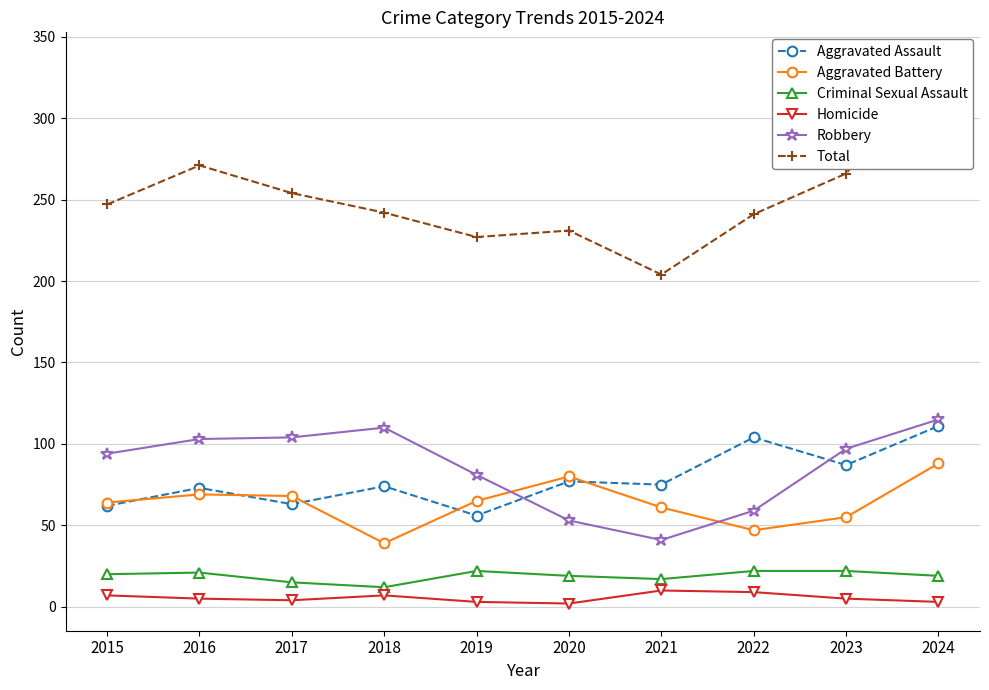

What is the spread (max minus min) of values at 2021?

194